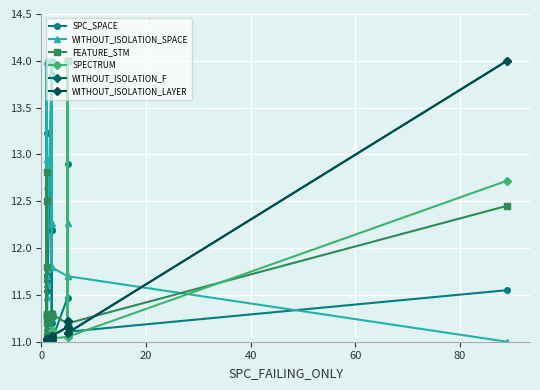

How many lines are shown in the chart?

6